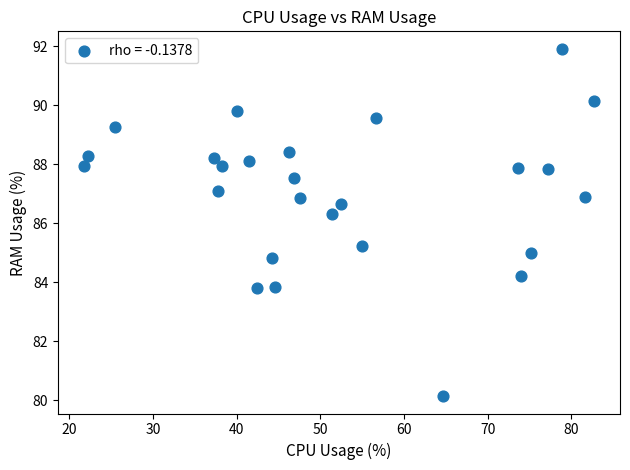

What is the range of X values (max minus min)?

61.0